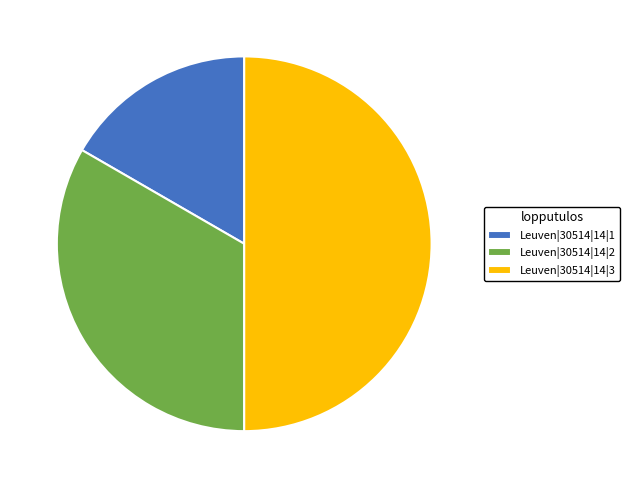

The Leuven|30514|14|2 slice represents 33% of the pie. True or false?

True